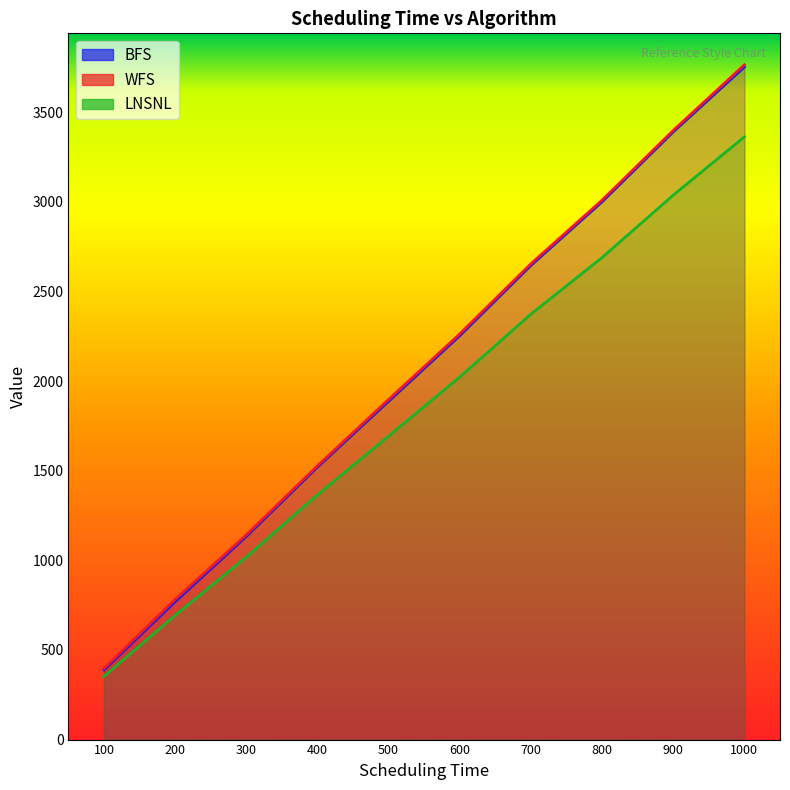

The value of WFS at 100 is 543. True or false?

False